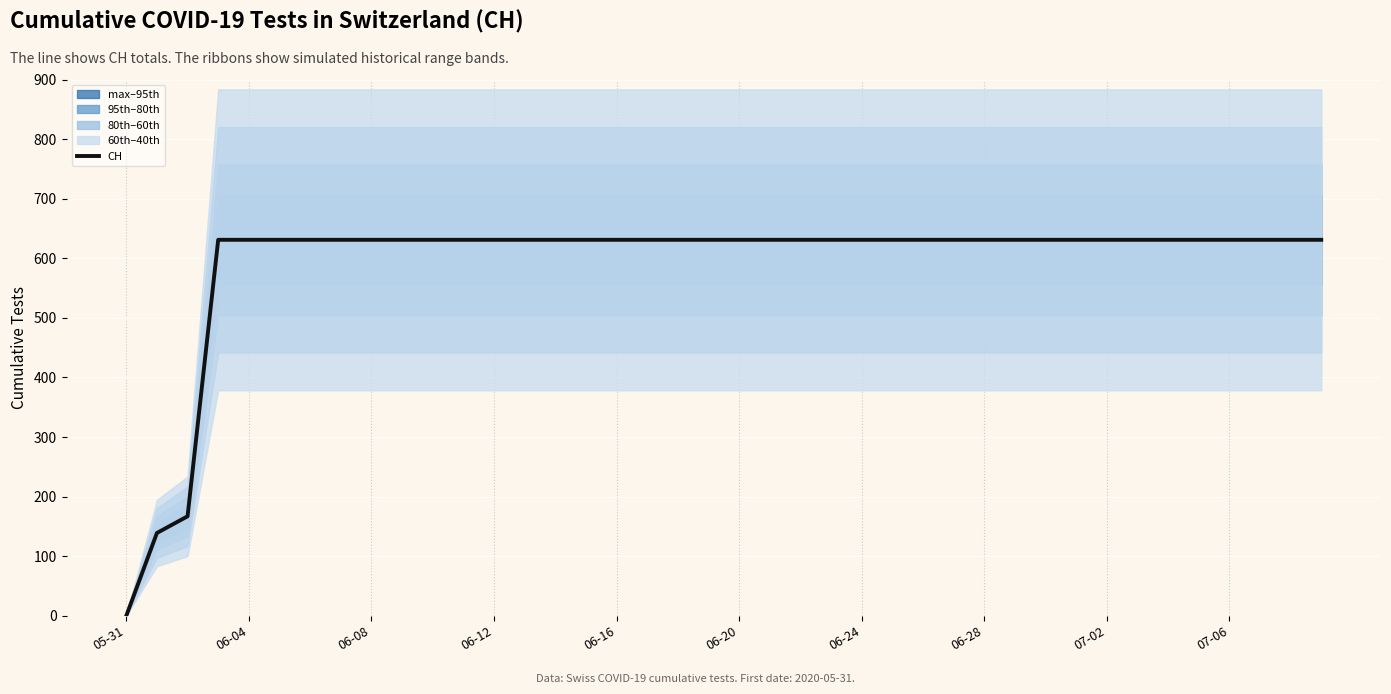

How many categories are shown in the chart?

40